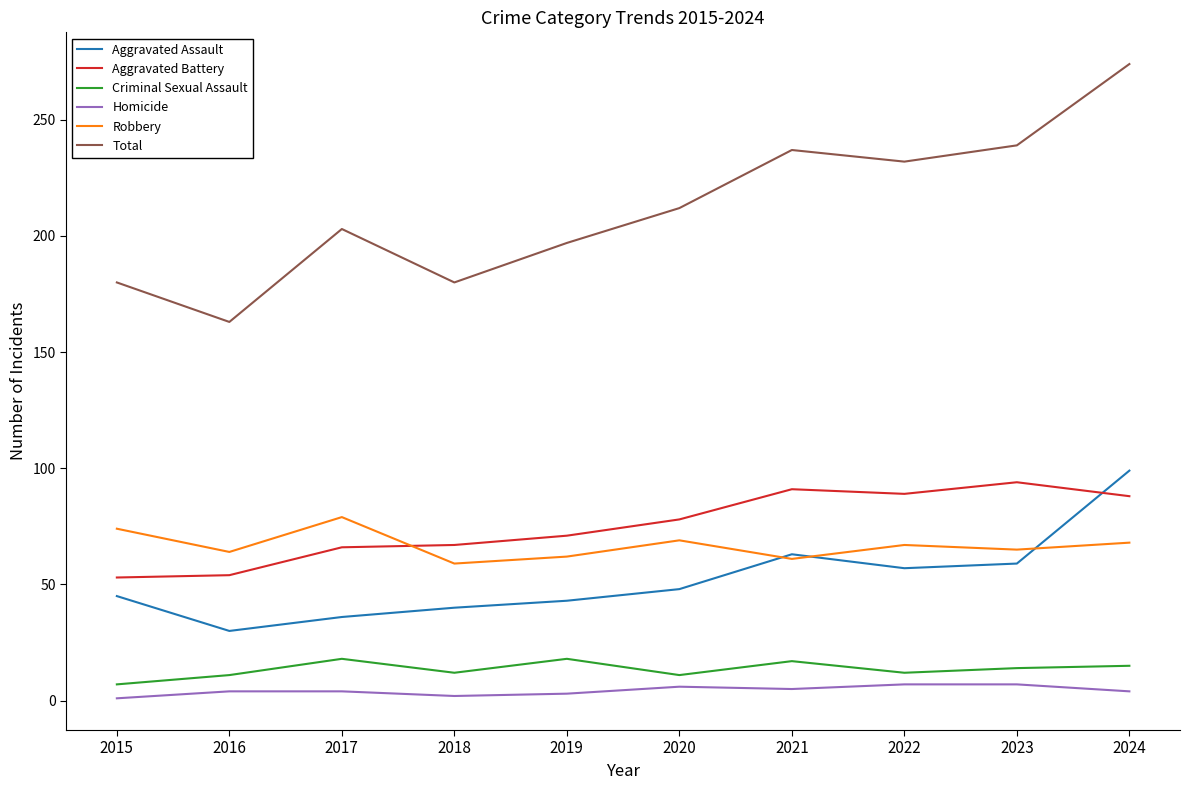

The value of Robbery at 2018 is 85. True or false?

False